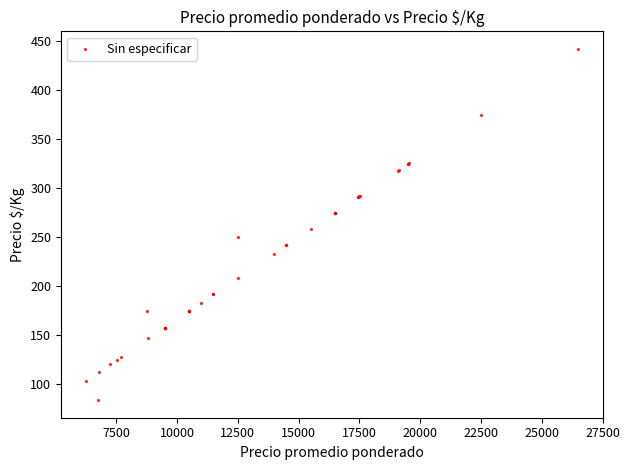

What Y value in the scatter plot is closest to 263?

258